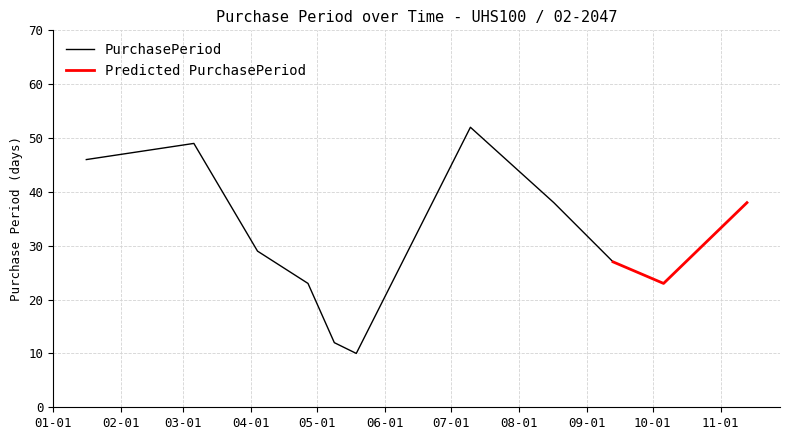

What position from the right is 2017-05-09?

7